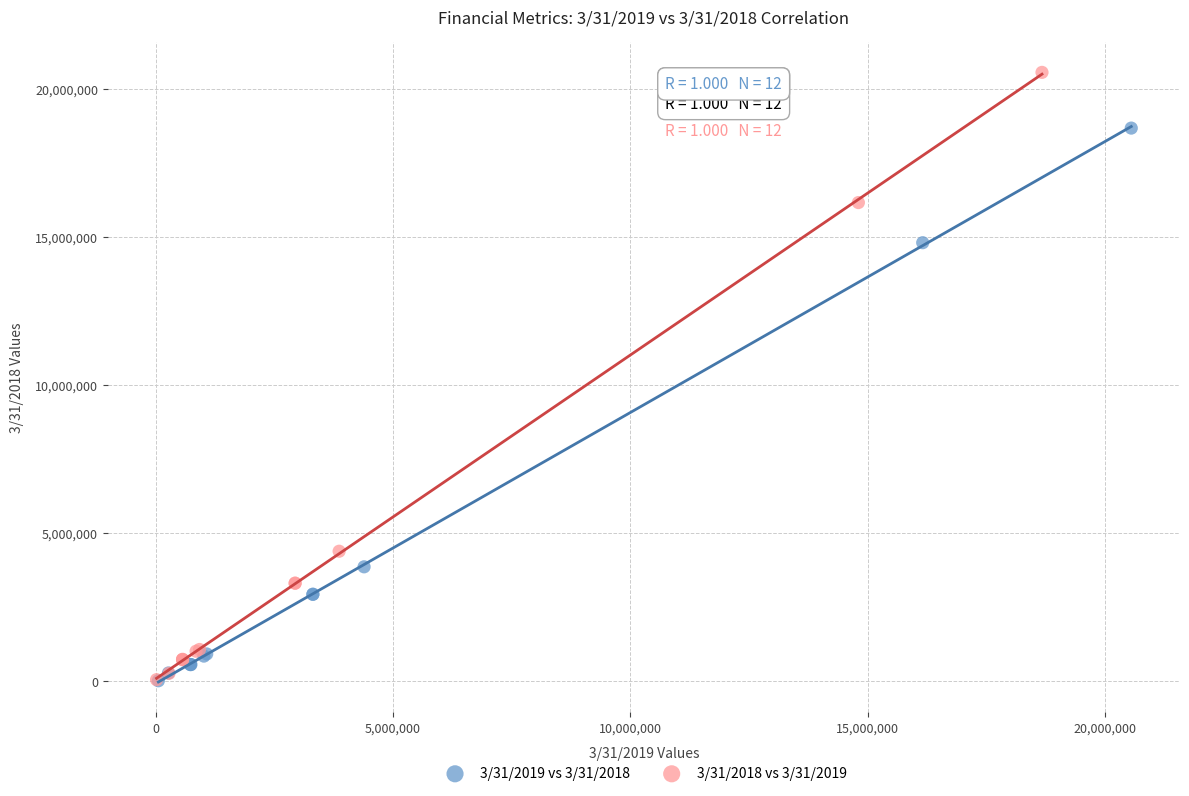

Which series has the largest Y range (max minus min)?

3/31/2018 vs 3/31/2019